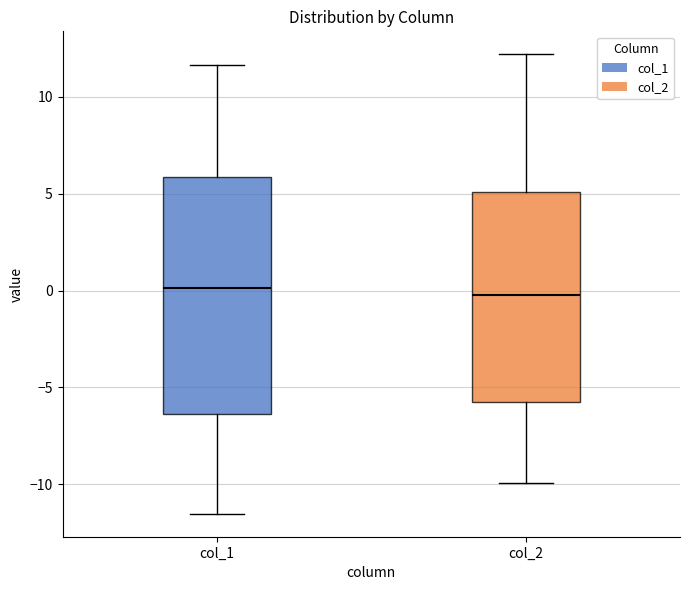

Reading left to right, transcribe this box plot: for each box, give where its median line is, the range the box spans, and where its two whiskers end, as read against the y-axis. The values are not printed on the chart, so give them approximately, as read against the axis.

col_1: median 0.0, box -6.5 to 6.0, whiskers -11.5 to 11.5
col_2: median 0.0, box -6.0 to 5.0, whiskers -10.0 to 12.0